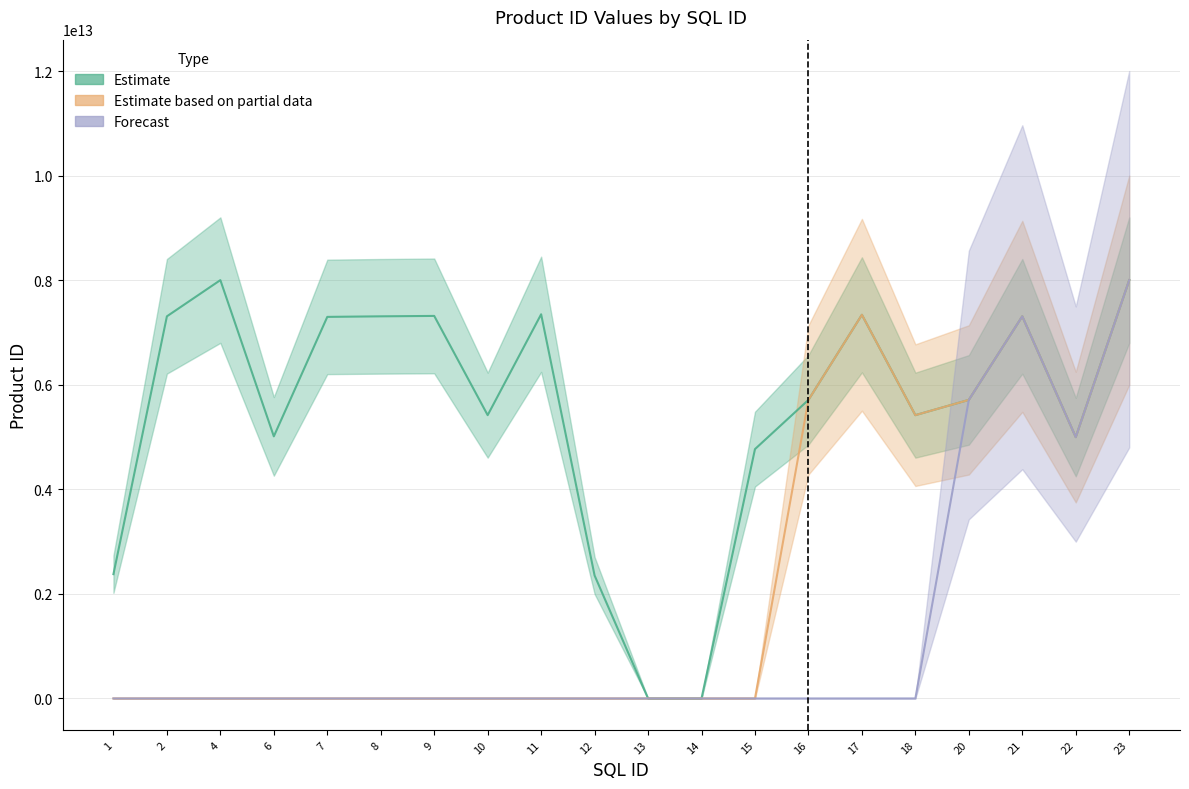

How many interior local valleys does the Partial series have?

2